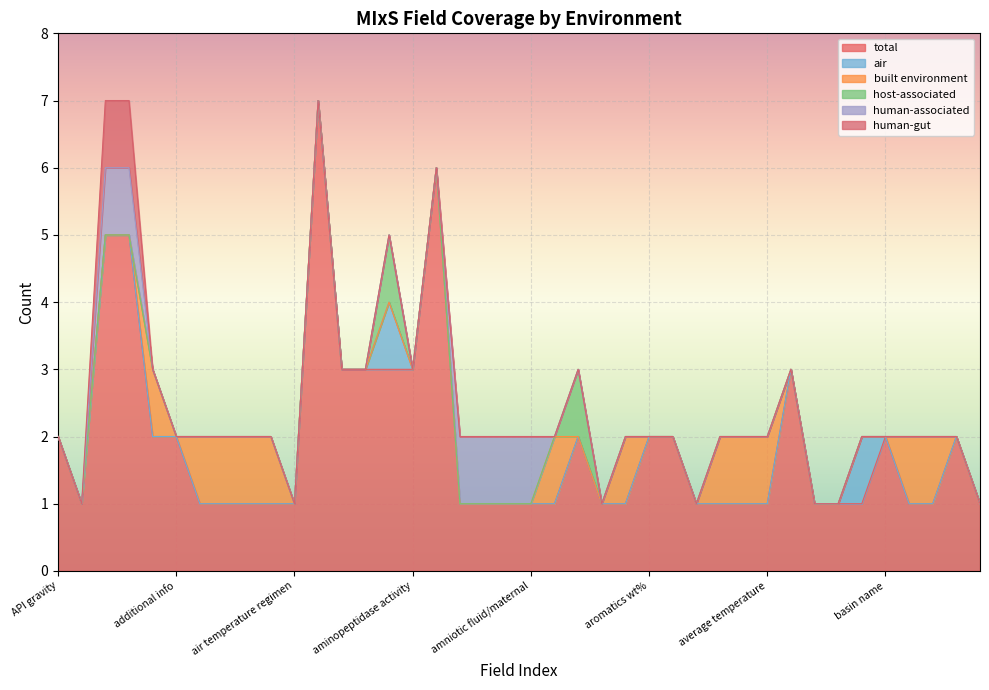

True or false: human-associated and total intersect in this chart.

False